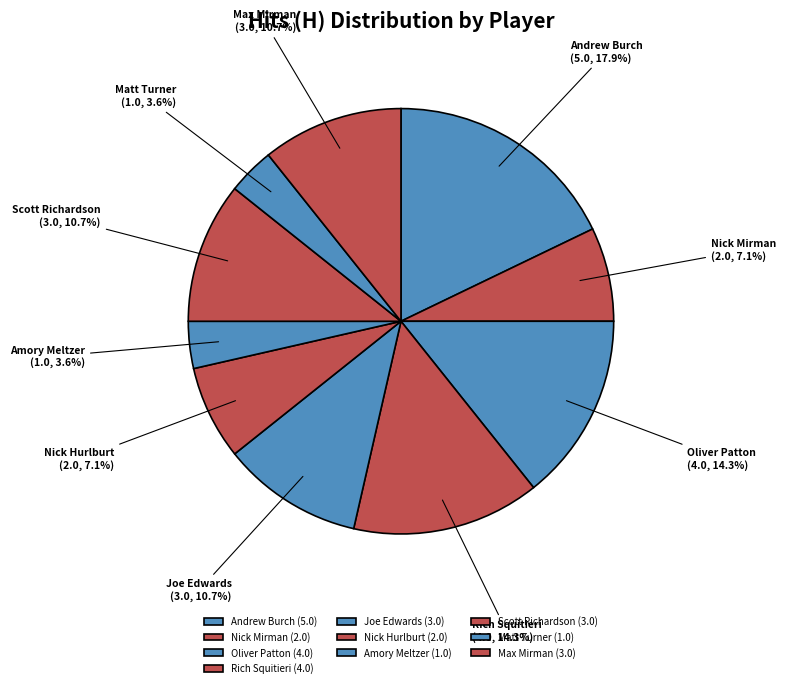

To the nearest percent, what percentage of the pie is Scott Richardson?

11%